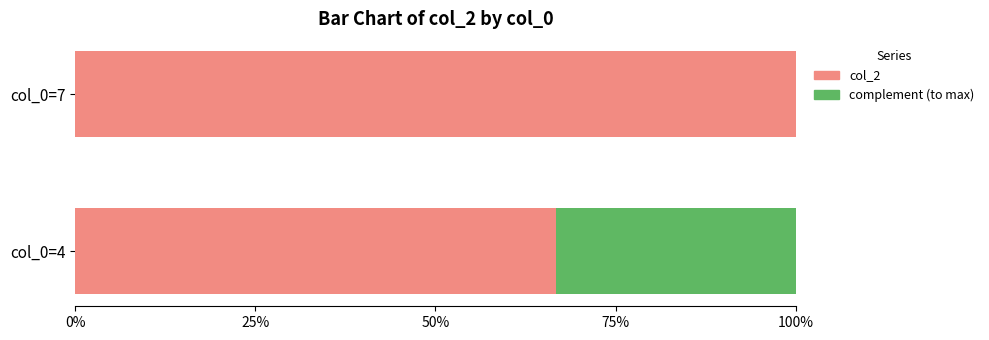

The col_2 series shows 142.9 at col_0=7. True or false?

False